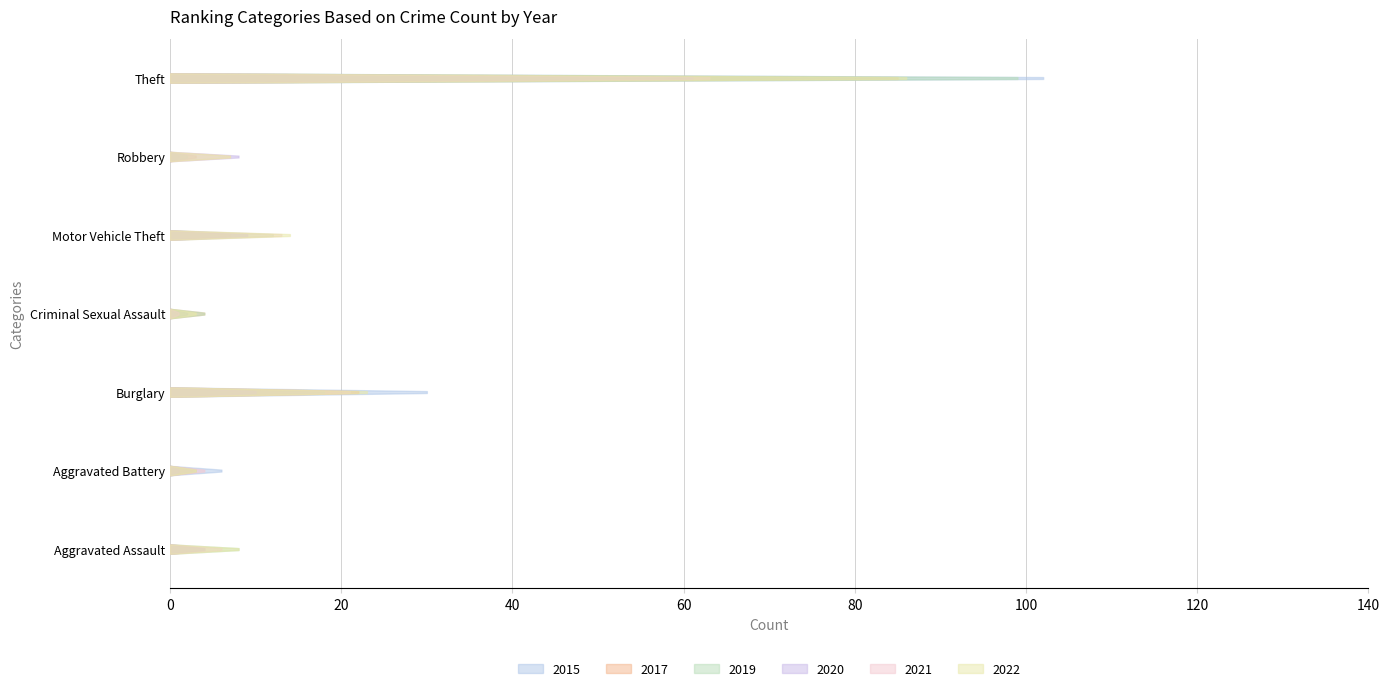

True or false: 2022 and 2019 cross at least once.

True